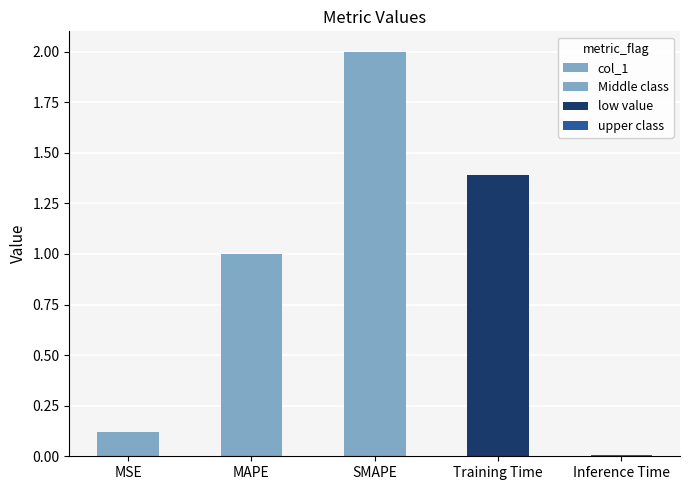

Which has a higher value, Inference Time or Training Time?

Training Time